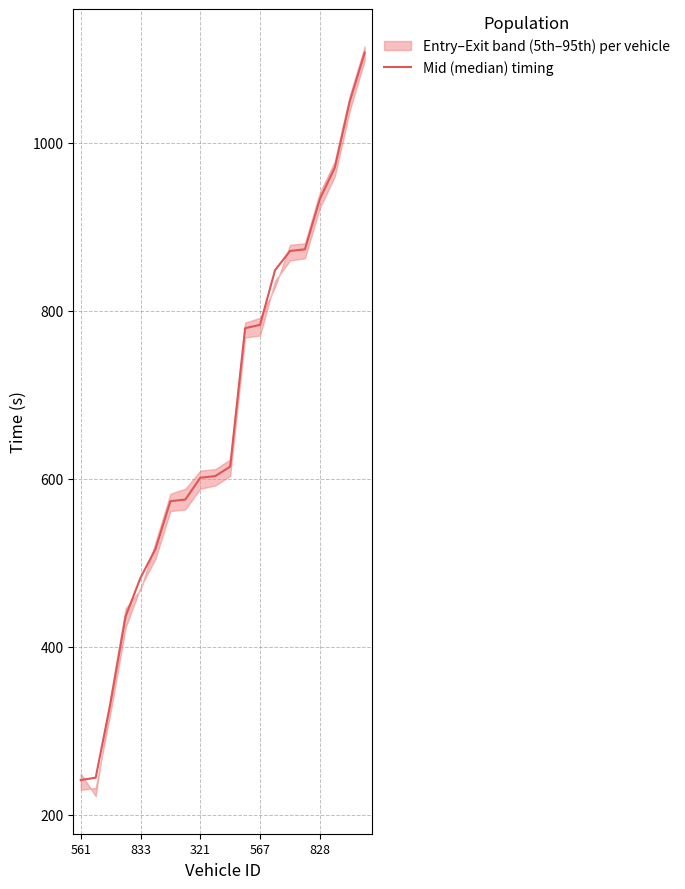

How many data points are less than 614?

10